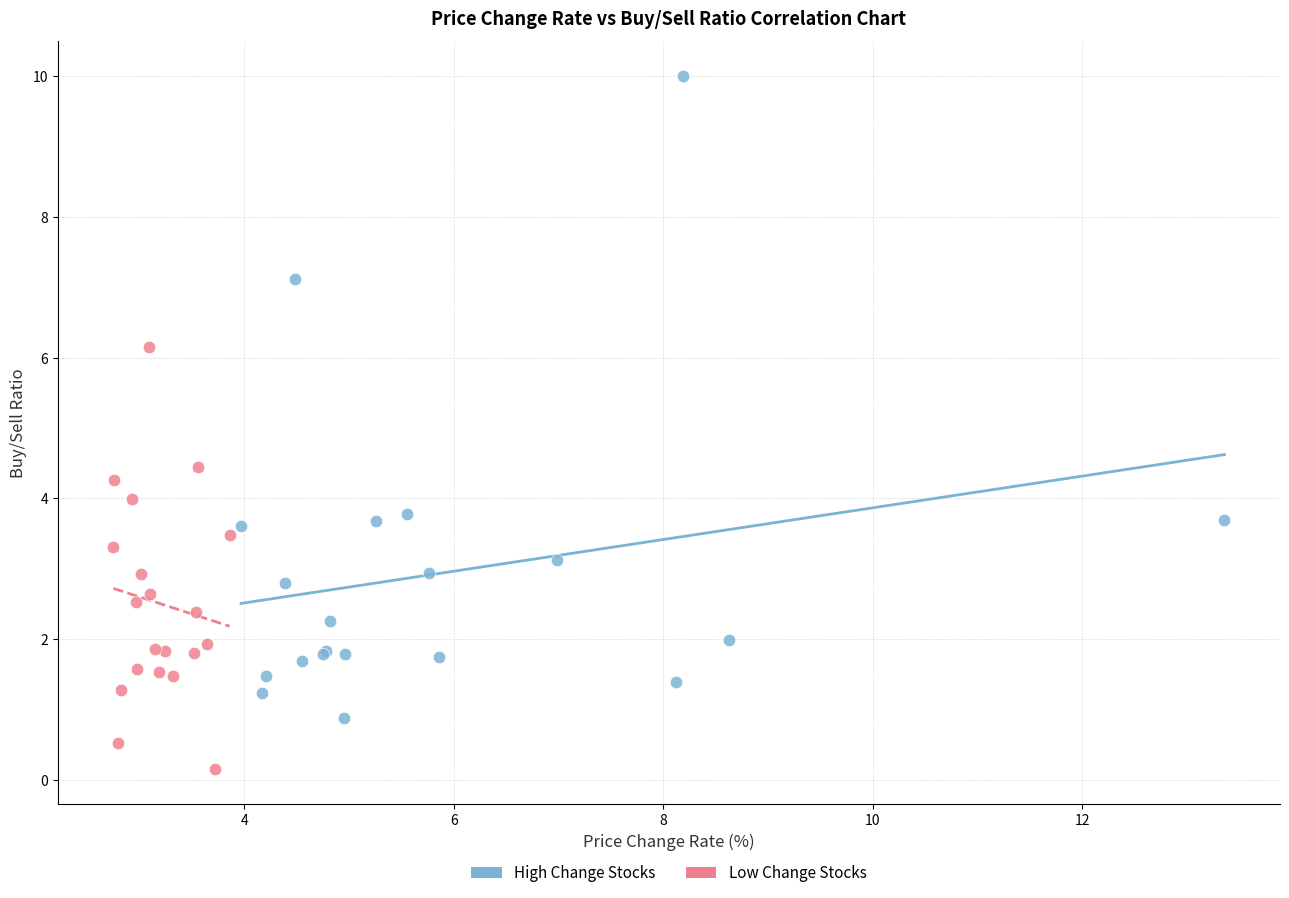

Which series contains the lowest Y value?

Low Change Stocks